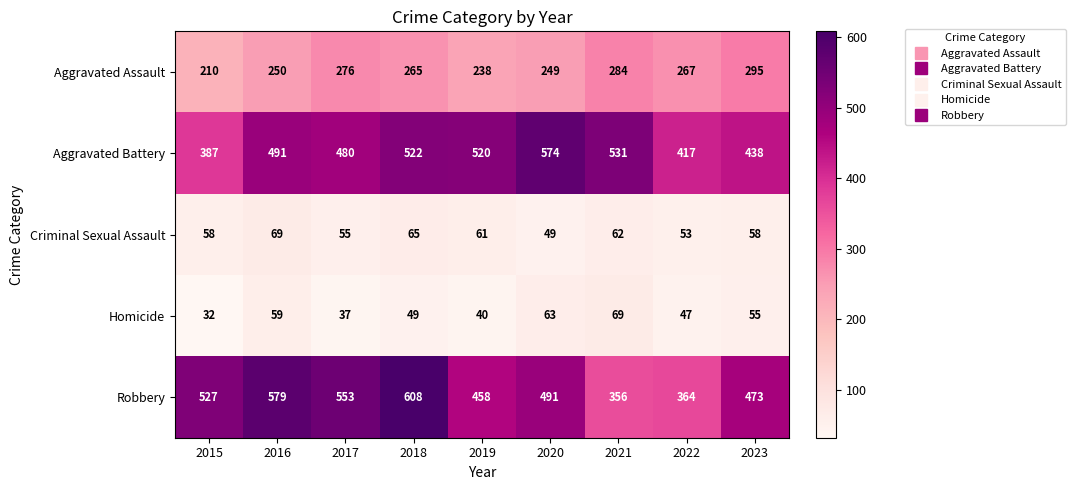

The Aggravated Assault series shows 249 at 2020. True or false?

True